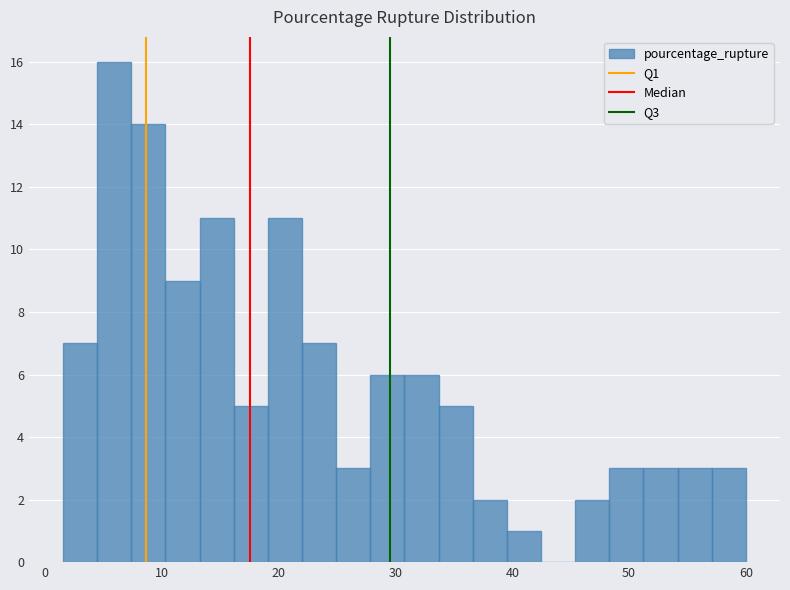

Read against the x-axis, roughly where is the centre of the tallest bar?

6